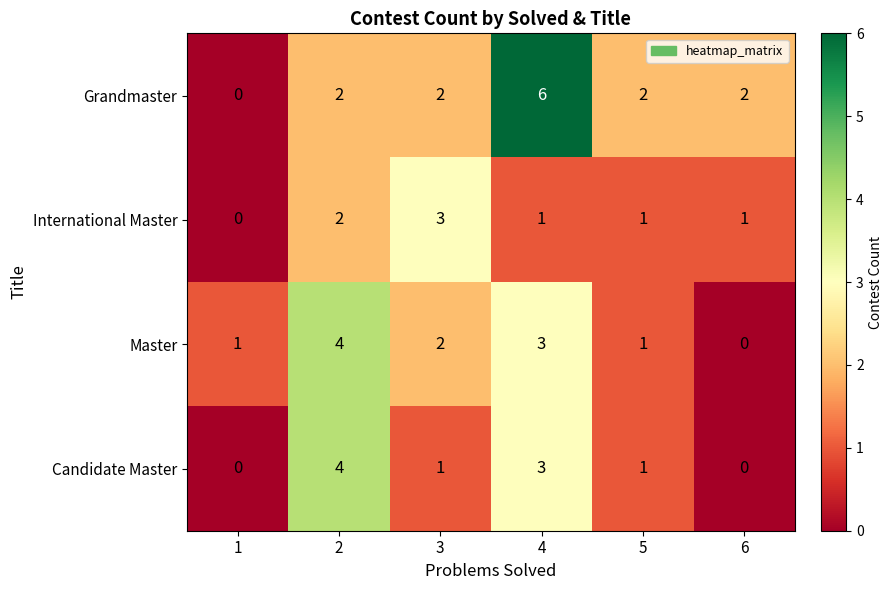

How many Candidate Master values are between 0 and 3?

5